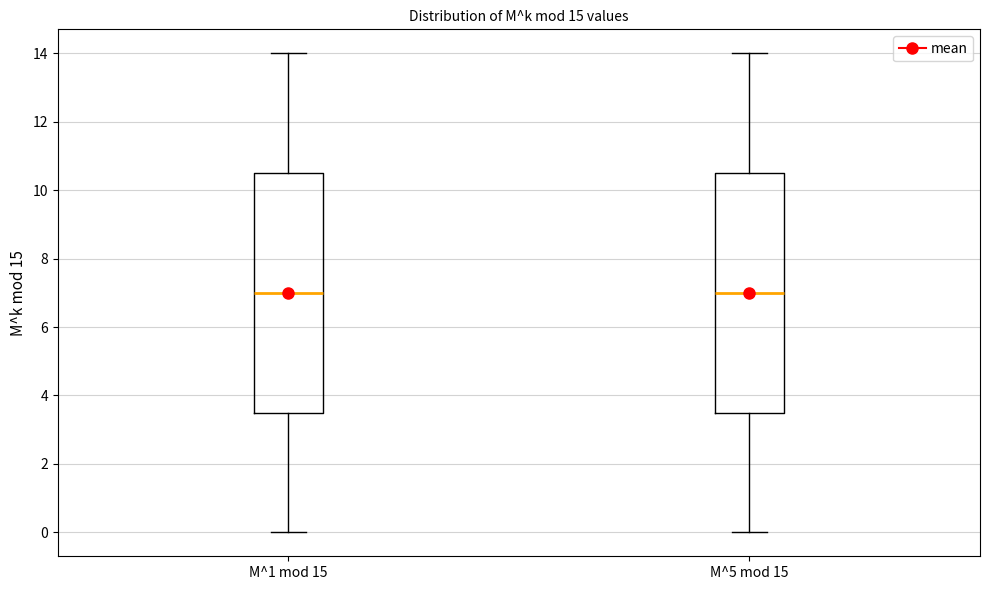

Reading left to right, read every box against the y-axis: the position of its median line, the range the box covers, and the ends of its whiskers. The values are not printed on the chart, so give them approximately, as read against the axis.

M^1 mod 15: median 7.0, box 3.6 to 10.6, whiskers 0.0 to 14.0
M^5 mod 15: median 7.0, box 3.6 to 10.6, whiskers 0.0 to 14.0